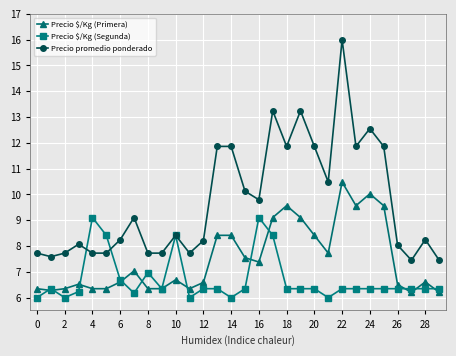

Which series has the largest range (max minus min)?

Precio promedio ponderado